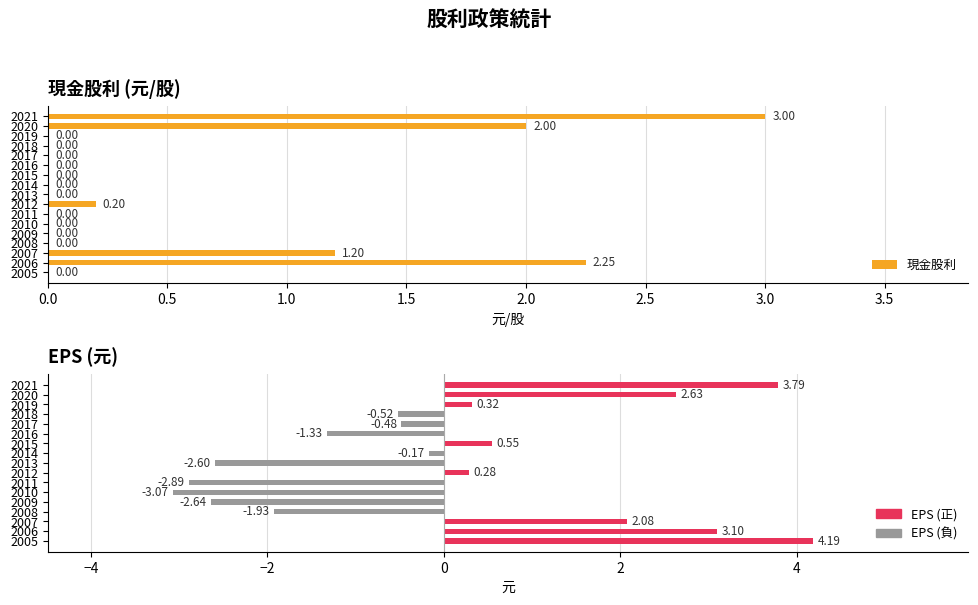

Rank the series by their average value, from lowest to highest.

EPS, 現金股利